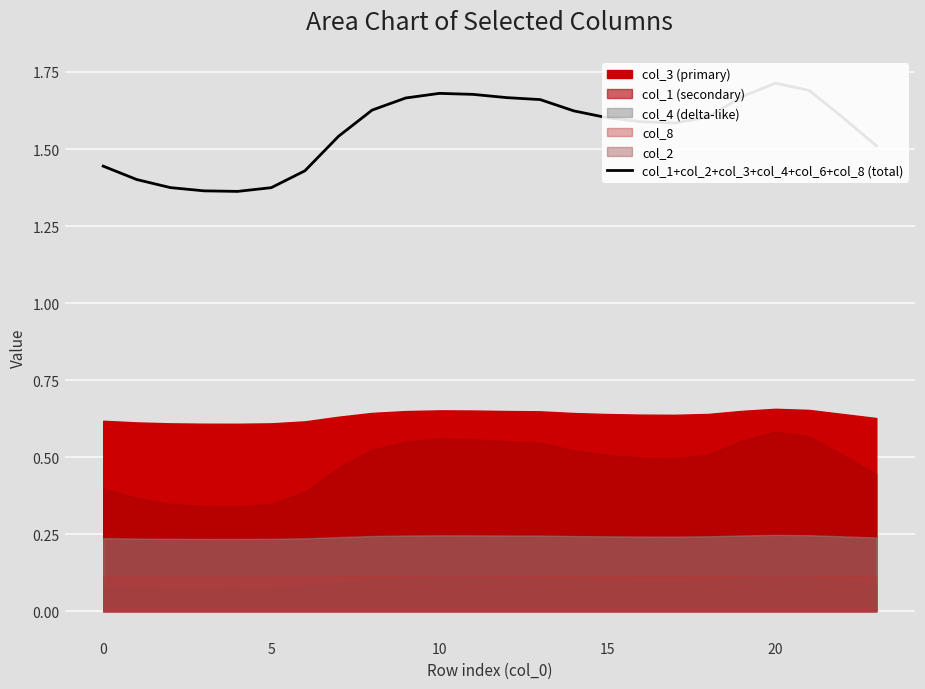

True or false: the data shows 0.7 at 0.

False